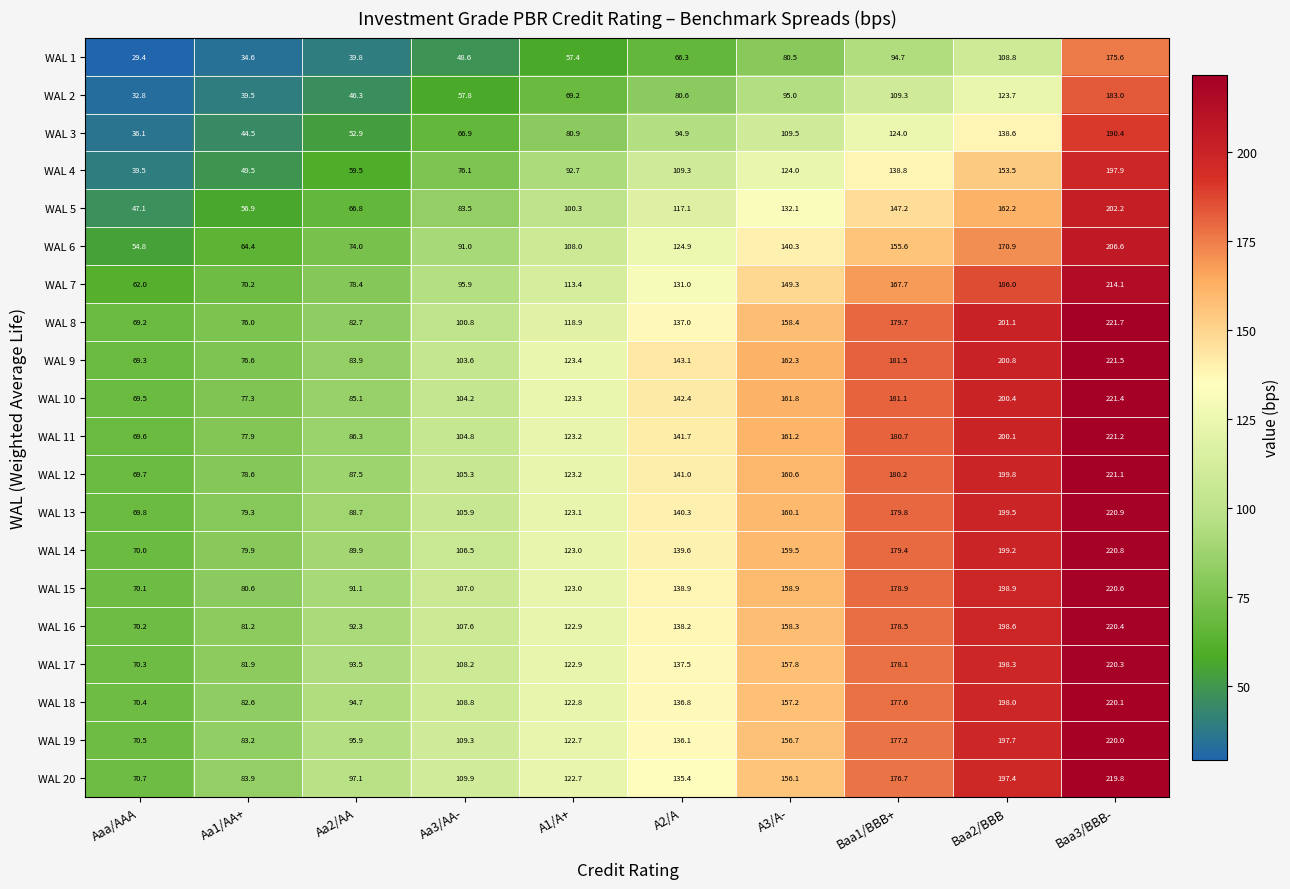

At which label does WAL 17 first exceed 137?

A2/A